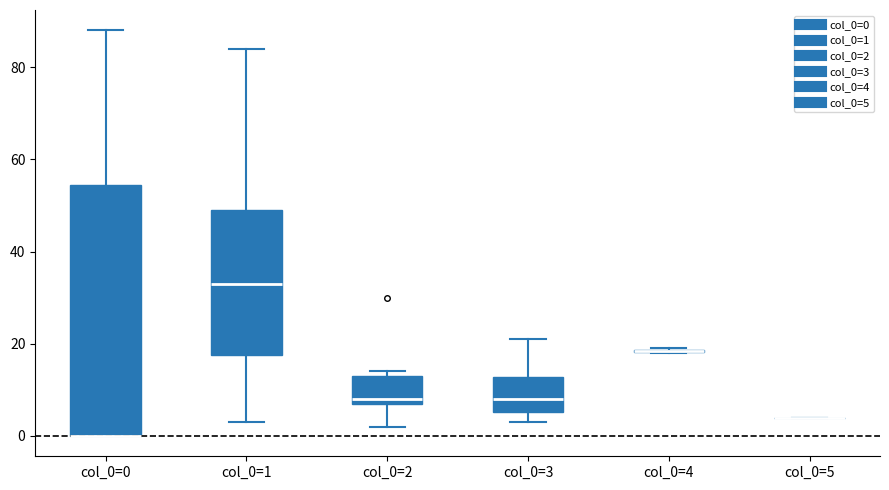

Reading left to right, transcribe this box plot: for each box, give where its median line is, the range the box spans, and where its two whiskers end, as read against the y-axis. The values are not printed on the chart, so give them approximately, as read against the axis.

col_0=0: median 0 (drawn on the box's lower edge), box 0 to 54, whiskers 0 to 88
col_0=1: median 34, box 18 to 50, whiskers 4 to 84
col_0=2: median 8 (just above the box's lower edge), box 8 to 14, whiskers 2 to 14 (just above the box's upper edge)
col_0=3: median 8, box 6 to 12, whiskers 4 to 22
col_0=4: box collapsed to a line at 18, whiskers 18 to 20
col_0=5: box collapsed to a line at 4, whiskers 4 to 4